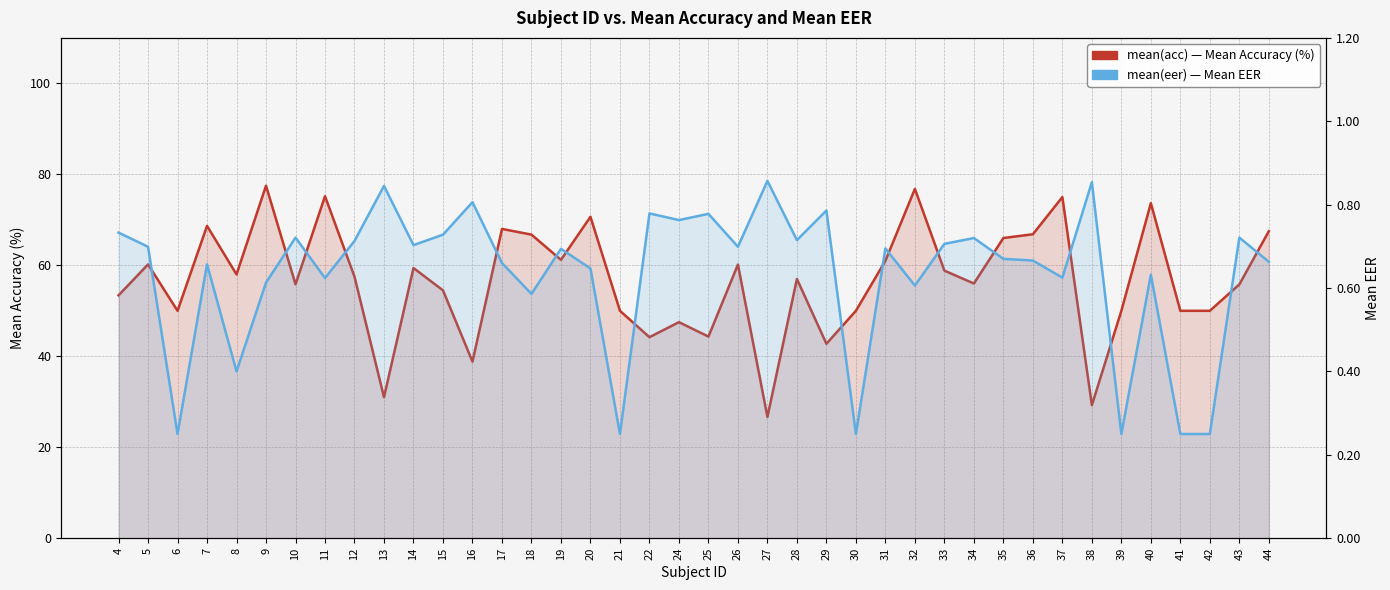

Between 30 and 16, which is larger?

30